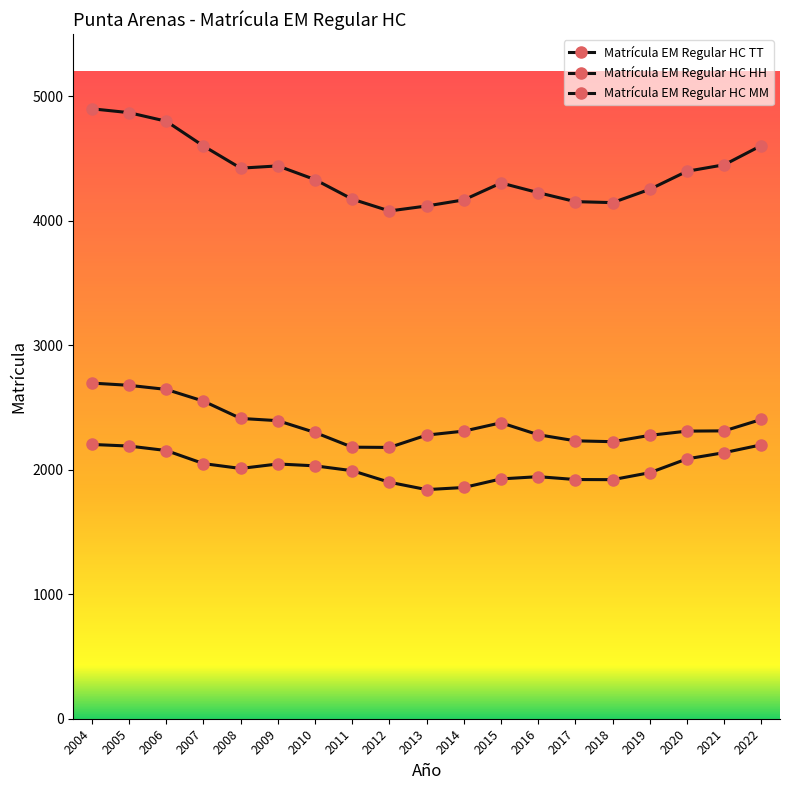

How many values in the Matrícula EM Regular HC HH series are below 2011?

9